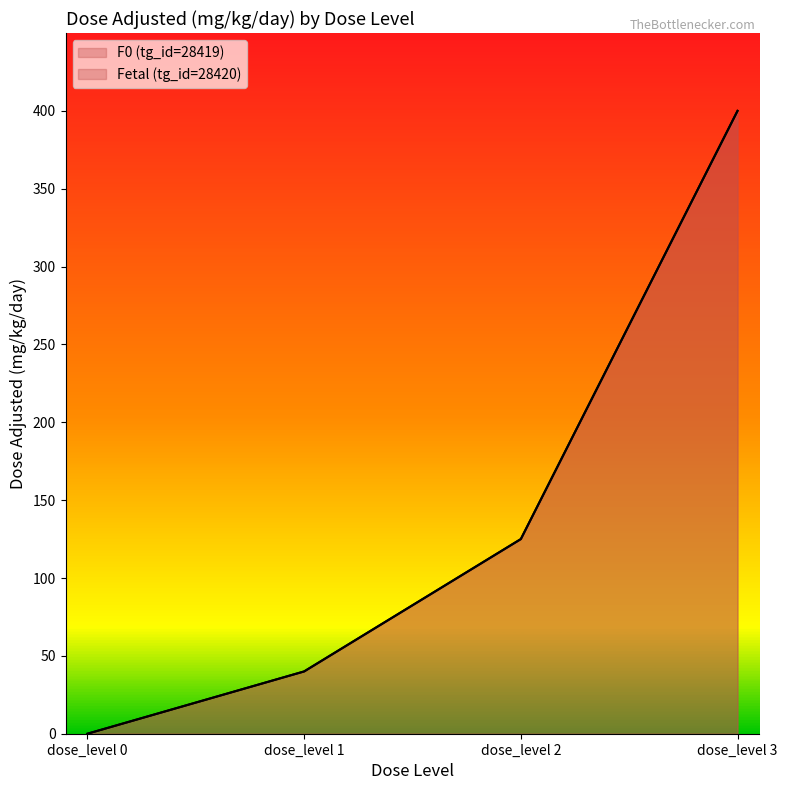

True or false: F0 (tg_id=28419) and Fetal (tg_id=28420) intersect in this chart.

False